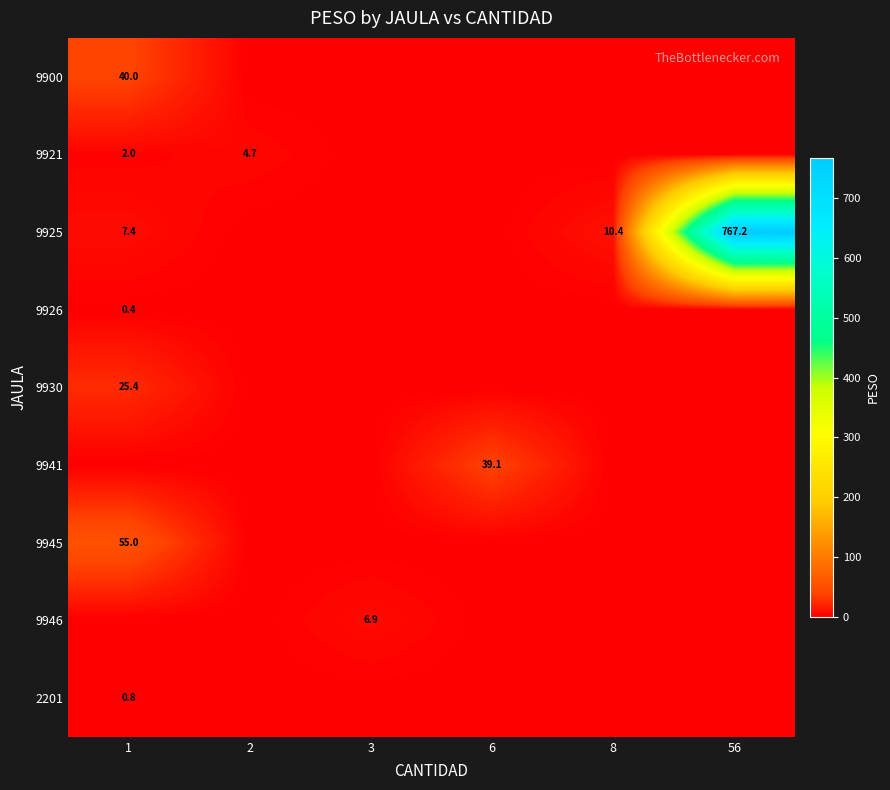

What is the sum of all 9900 values?

40.0